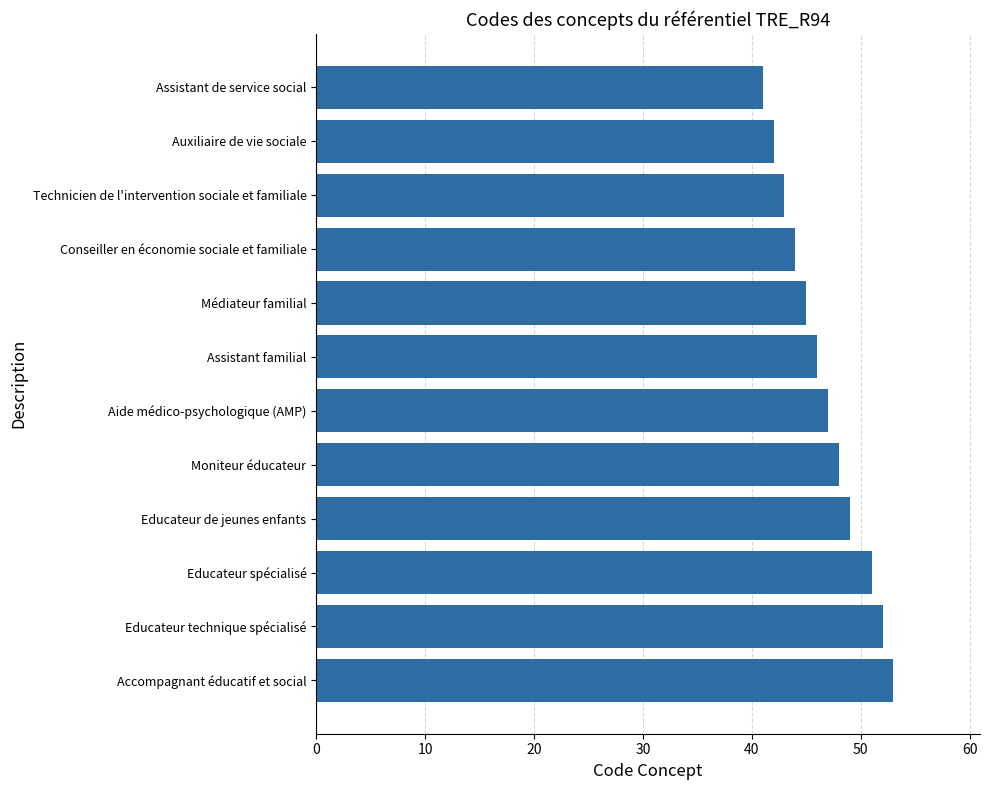

Which has a higher value, Assistant de service social or Assistant familial?

Assistant familial